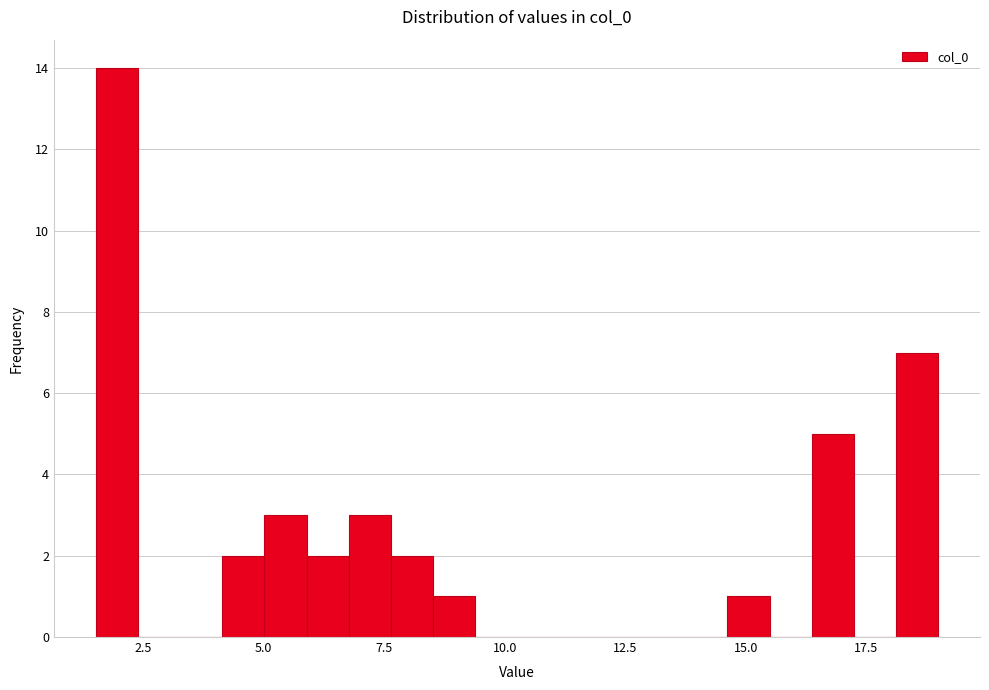

Around what value on the x-axis is the tallest bar? Give the approximate position of its centre, as read against the axis.

2.0